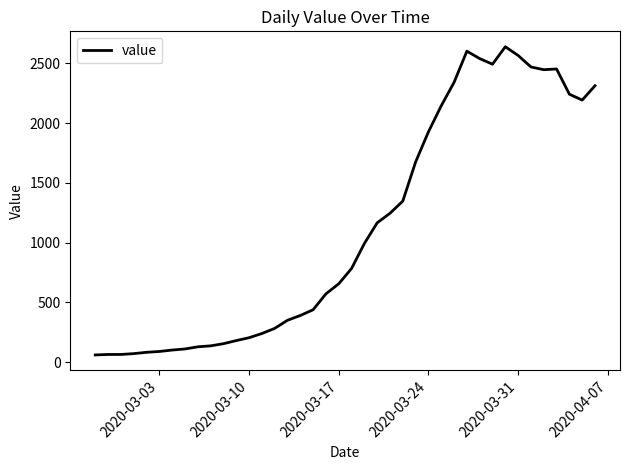

What is the greatest value displayed?

2639